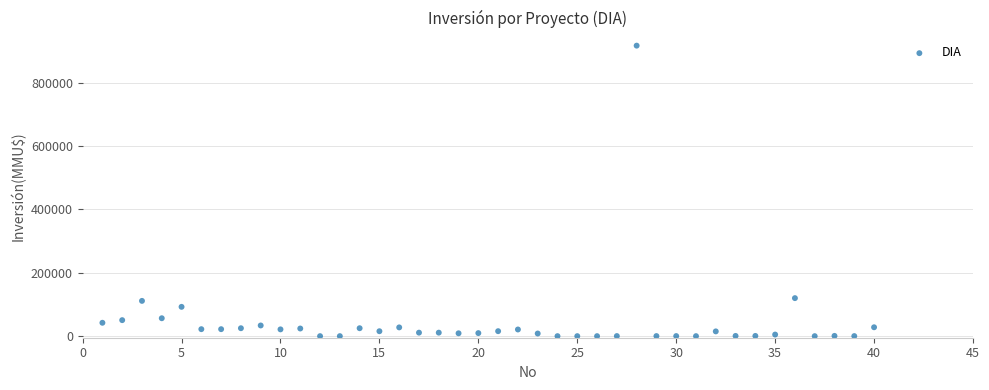

What is the range of X values (max minus min)?

39